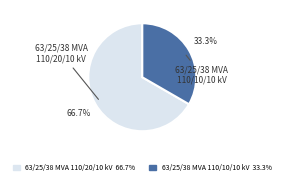

True or false: 63/25/38 MVA 110/20/10 kV accounts for 67% of the total.

True